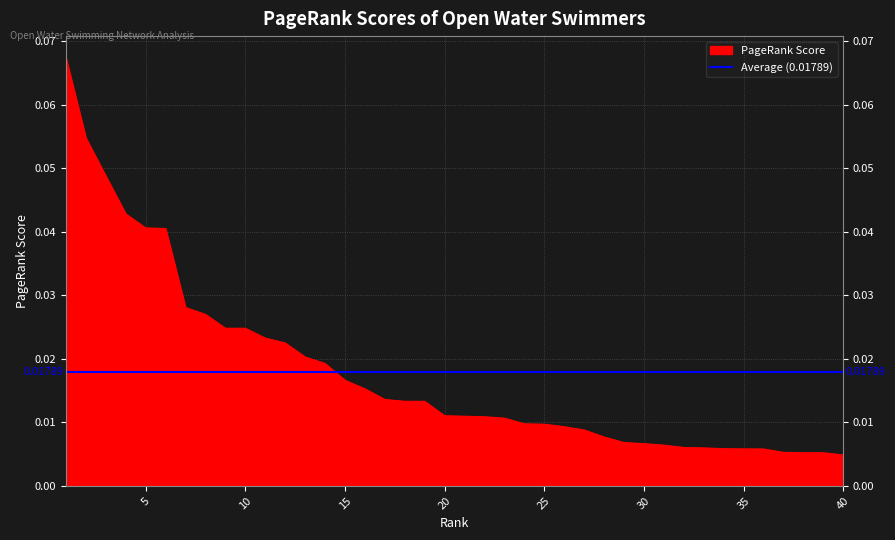

List the labels in order of value, largest first.

1, 2, 3, 4, 5, 6, 7, 8, 9, 10, 11, 12, 13, 14, 15, 16, 17, 18, 19, 20, 21, 22, 23, 24, 25, 26, 27, 28, 29, 30, 31, 32, 33, 34, 35, 36, 37, 38, 39, 40